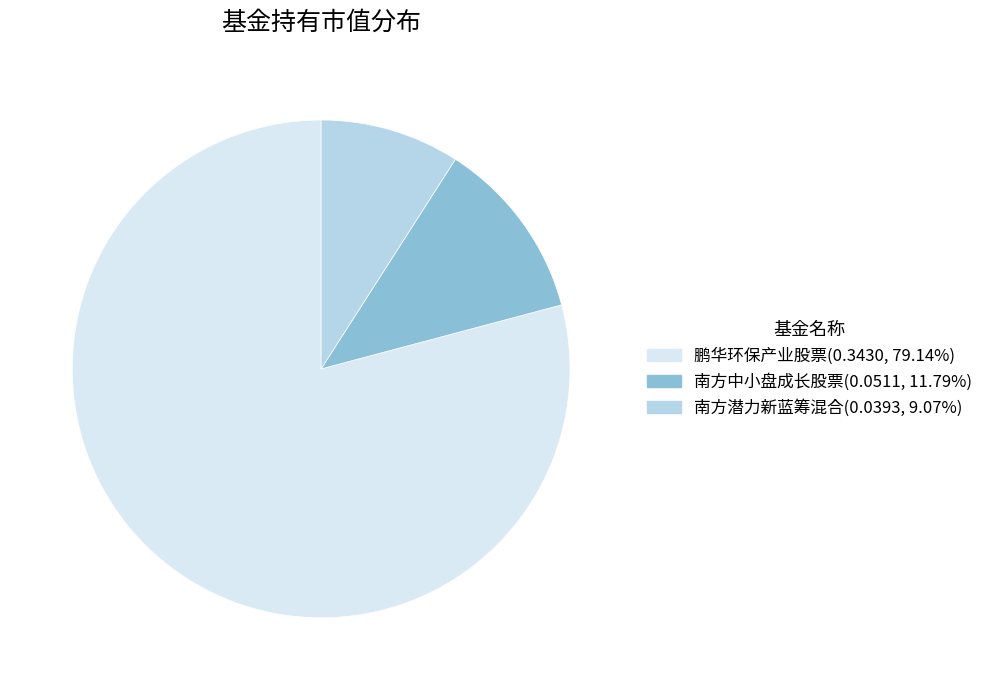

Does any single category account for the majority?

Yes